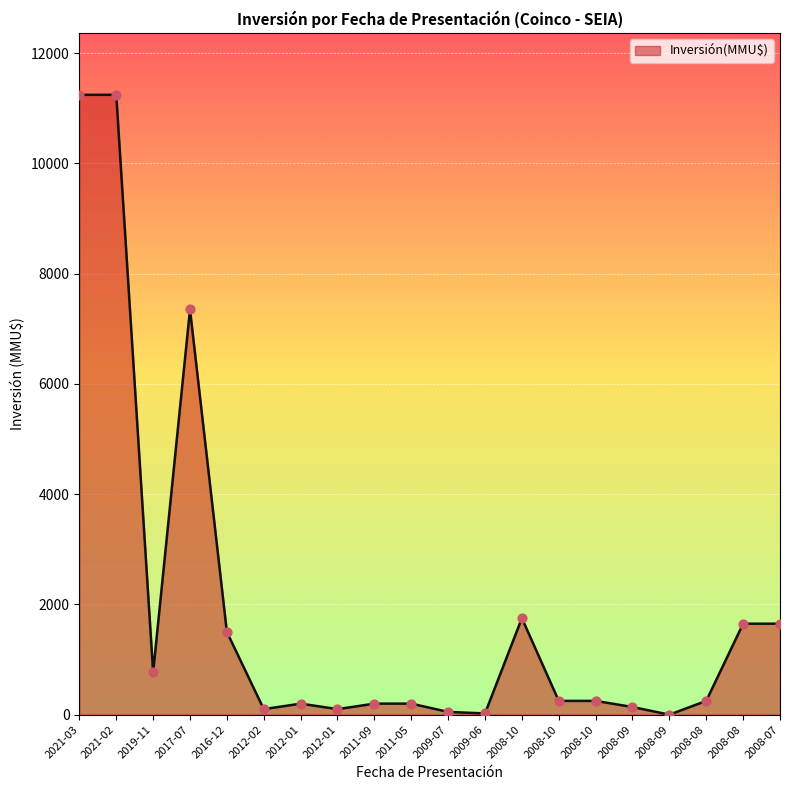

Approximately how many times larger is the value at 2019-11 compared to 2008-10?

3.1